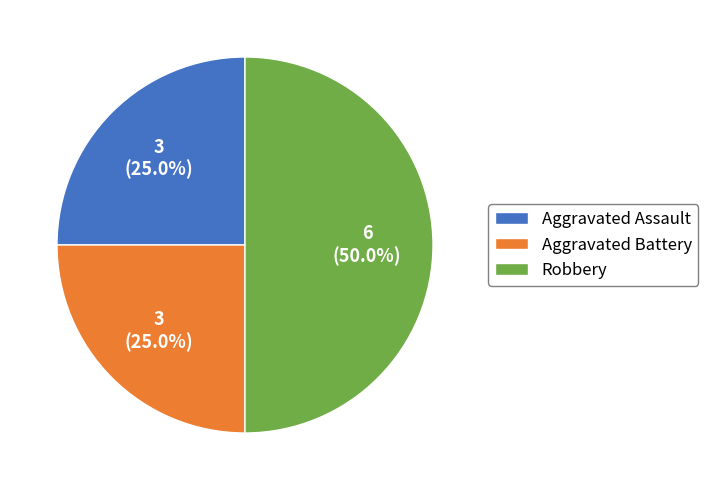

Count the number of slices in the pie.

3